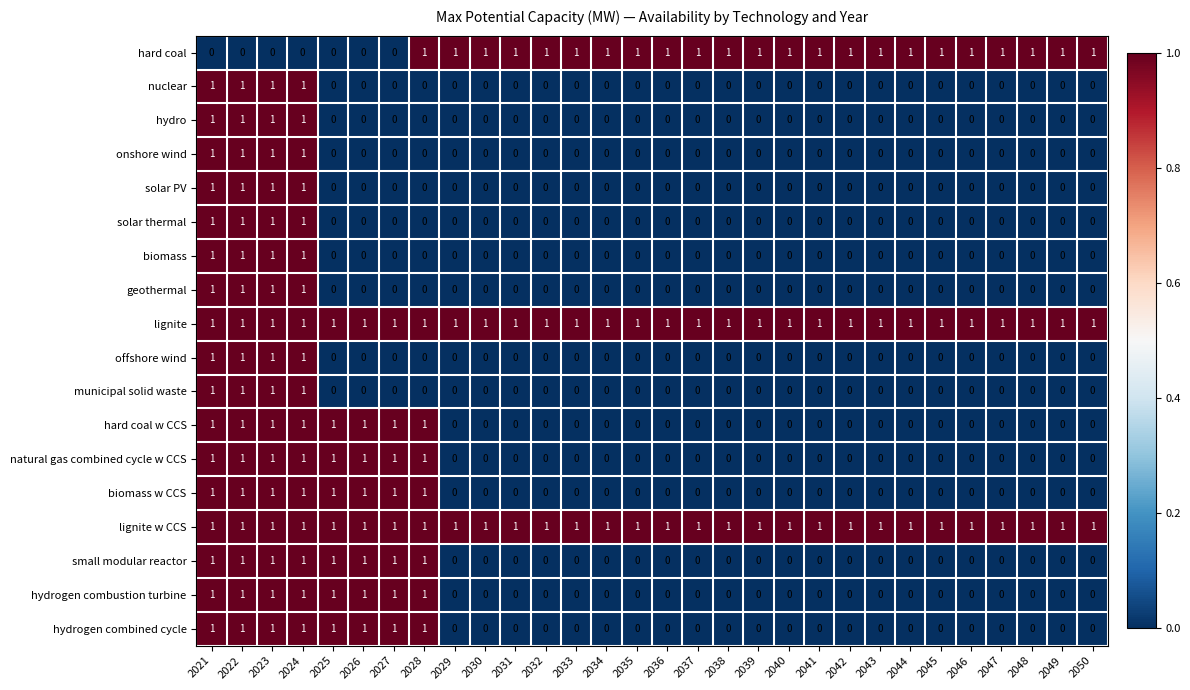

What is the total value across all series at 2039?

3